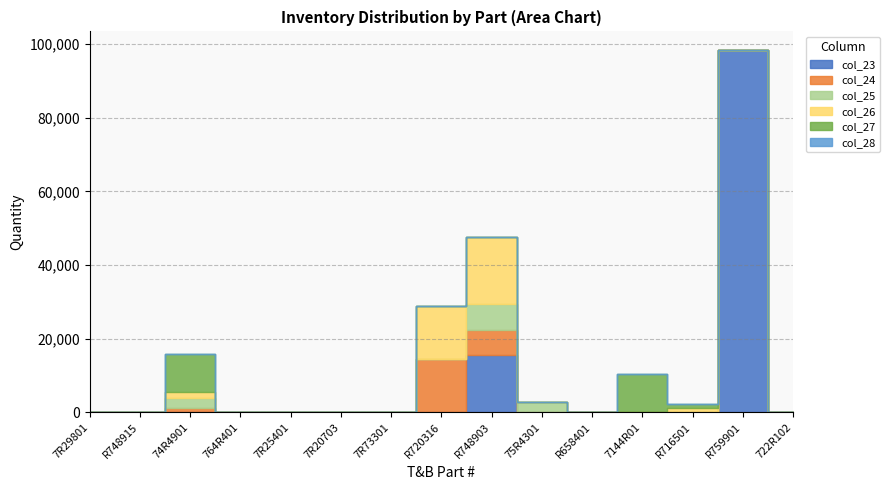

What is the highest value of the col_25 series?

6900